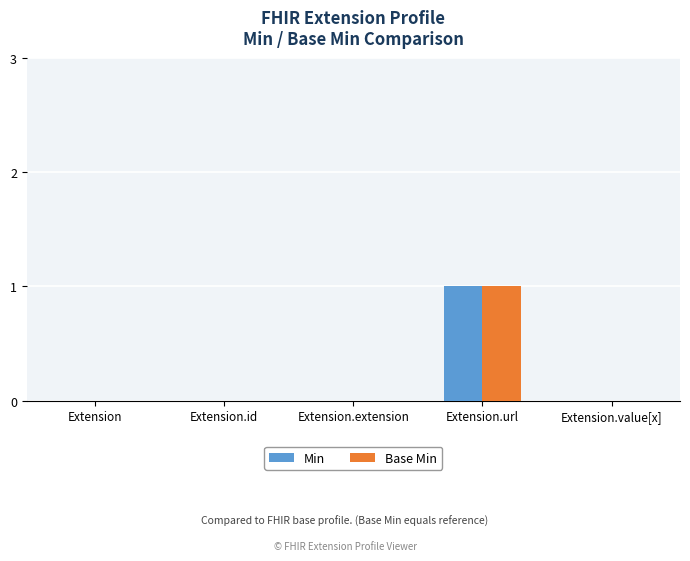

The Min series shows 0 at Extension.extension. True or false?

True